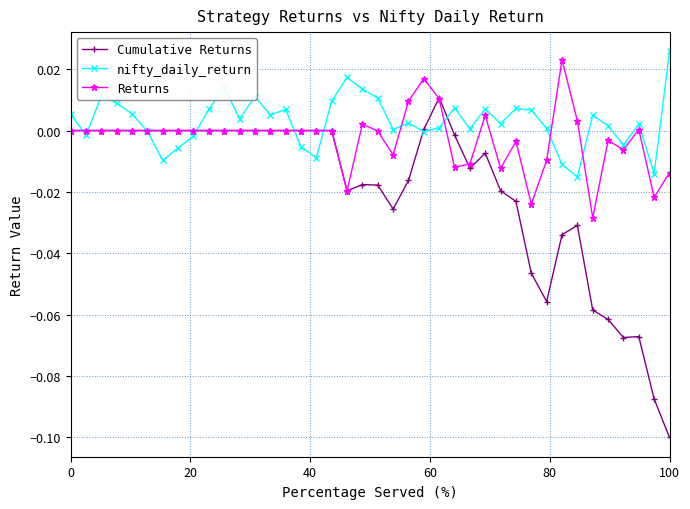

Which series has the largest range (max minus min)?

Cumulative Returns